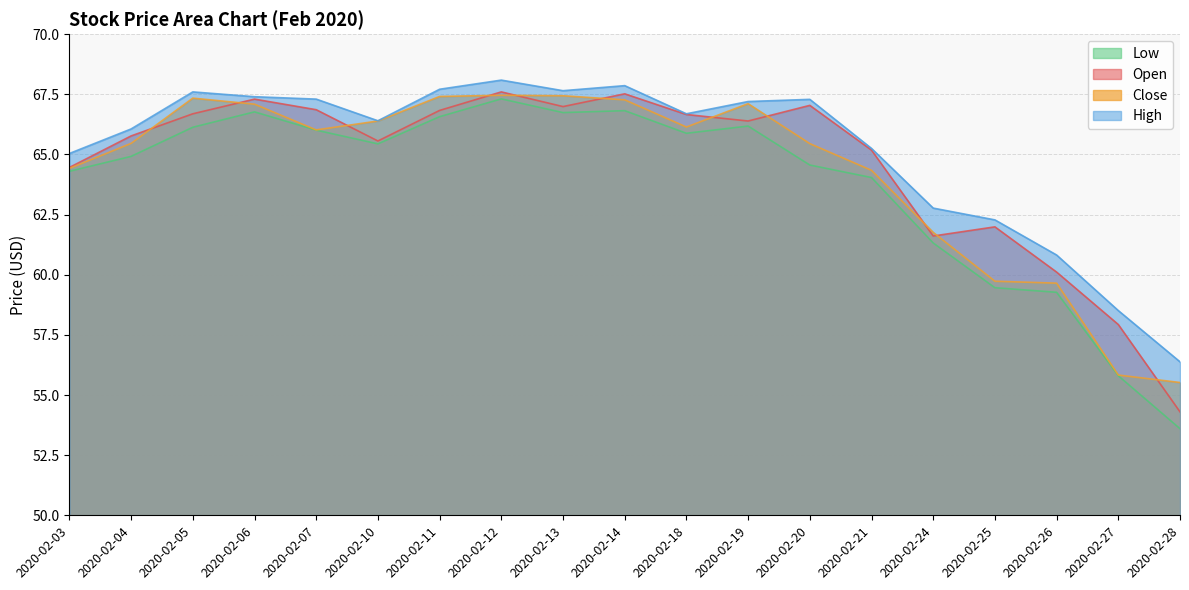

Which series has the largest total across all categories?

High